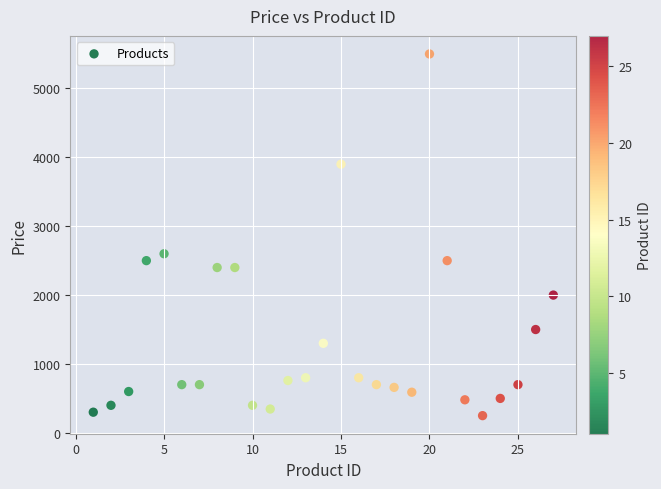

What is the range of X values (max minus min)?

26